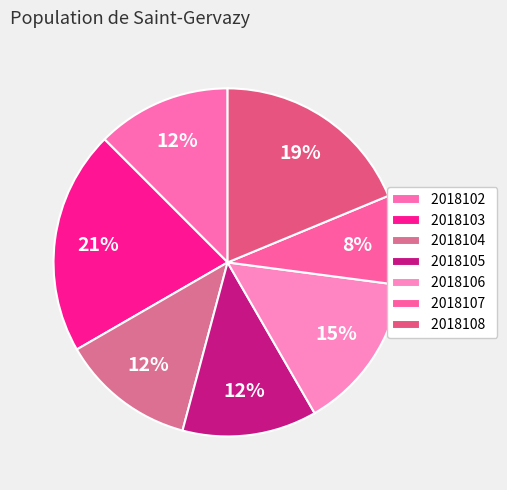

Which slice is the largest?

2018103